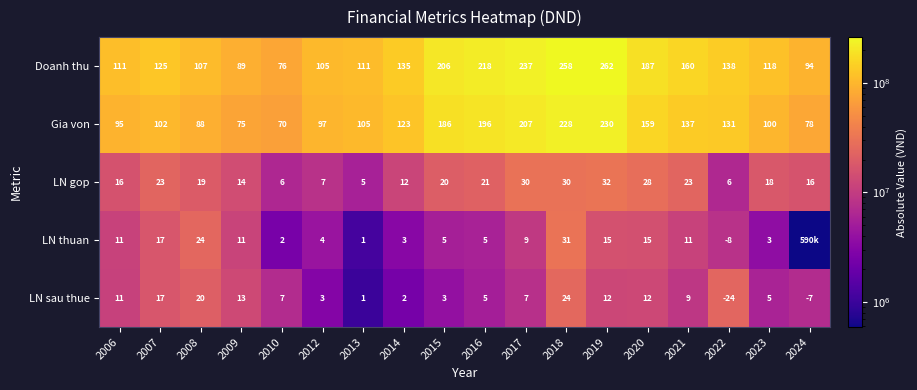

True or false: LN thuan has a value of 8 at 2015.

False